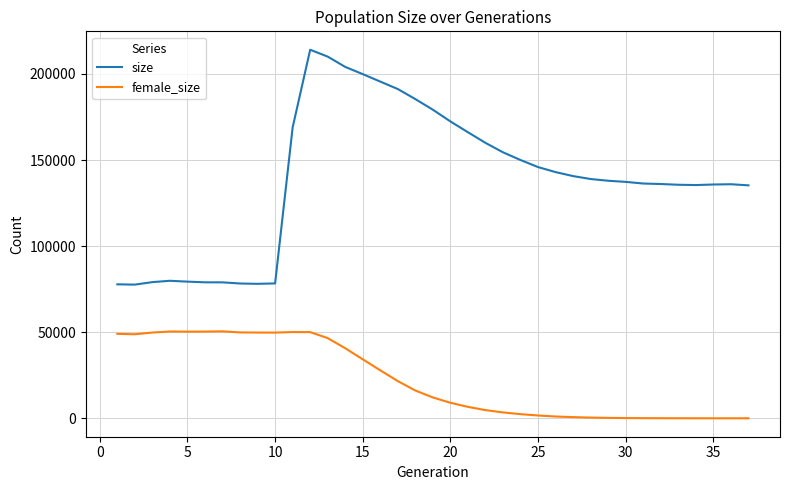

Which series has the widest spread of values?

size